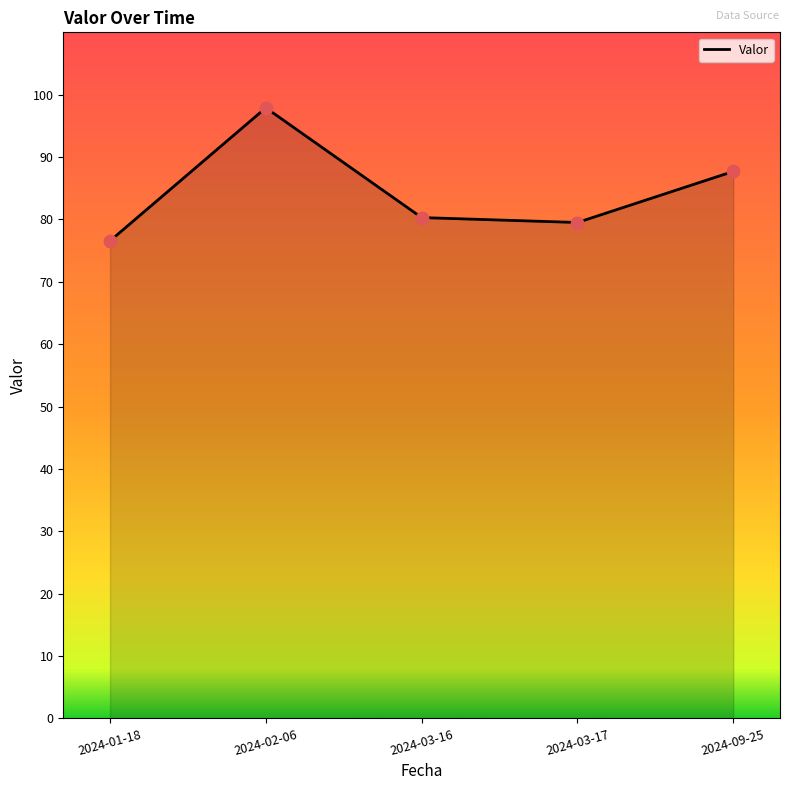

What is the change in value from 2024-03-16 to 2024-03-17?

-0.8